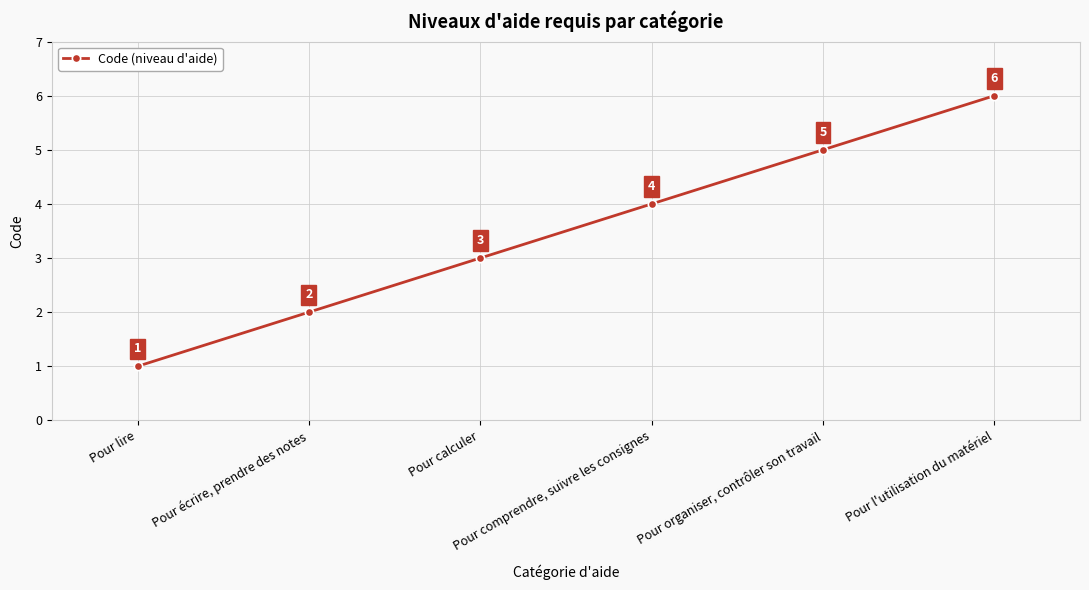

At which label is the value closest to 3?

Pour calculer